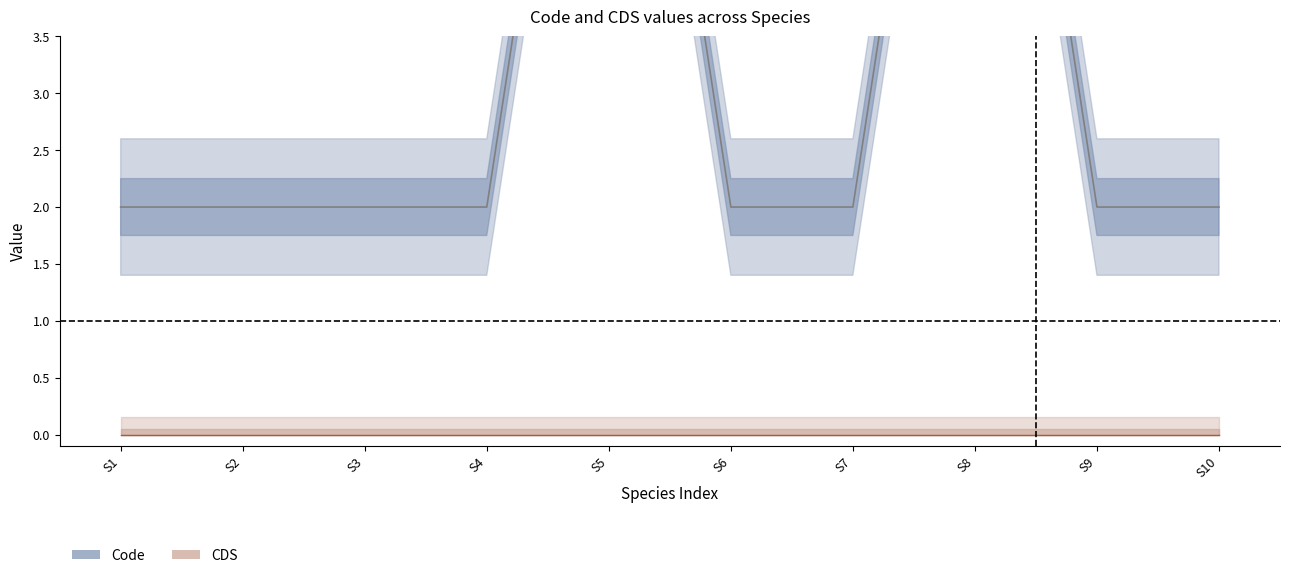

What is the value of the 6th point from the left?

2